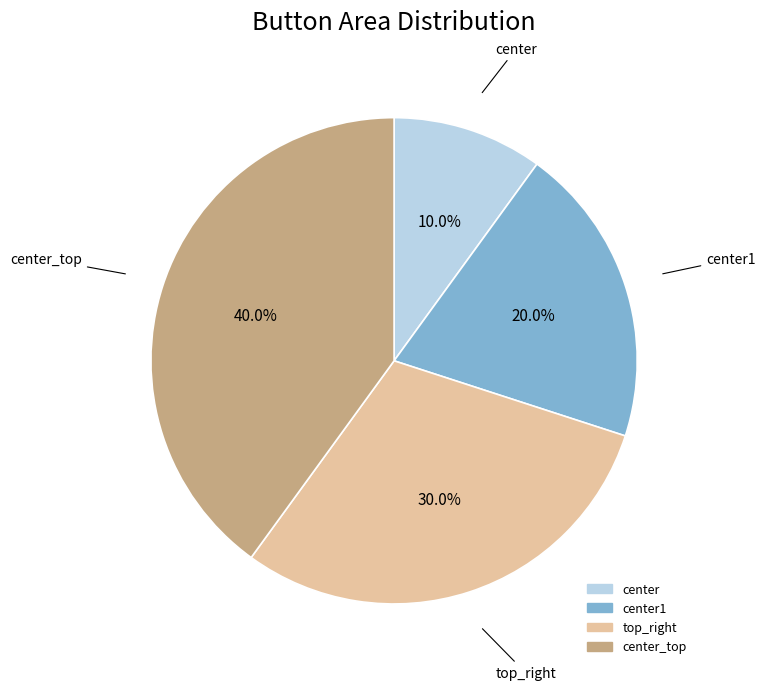

To the nearest percent, what is the combined percentage of center_top and center?

50%